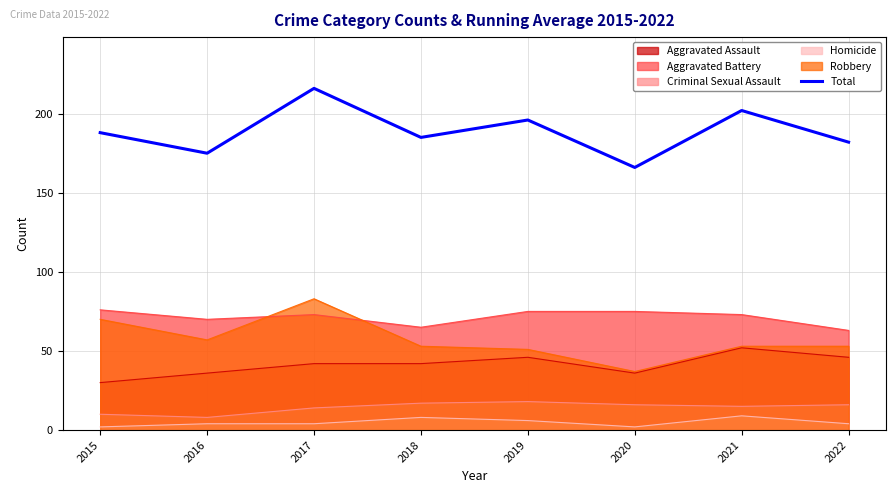

What is the difference between the maximum and second lowest values?

41